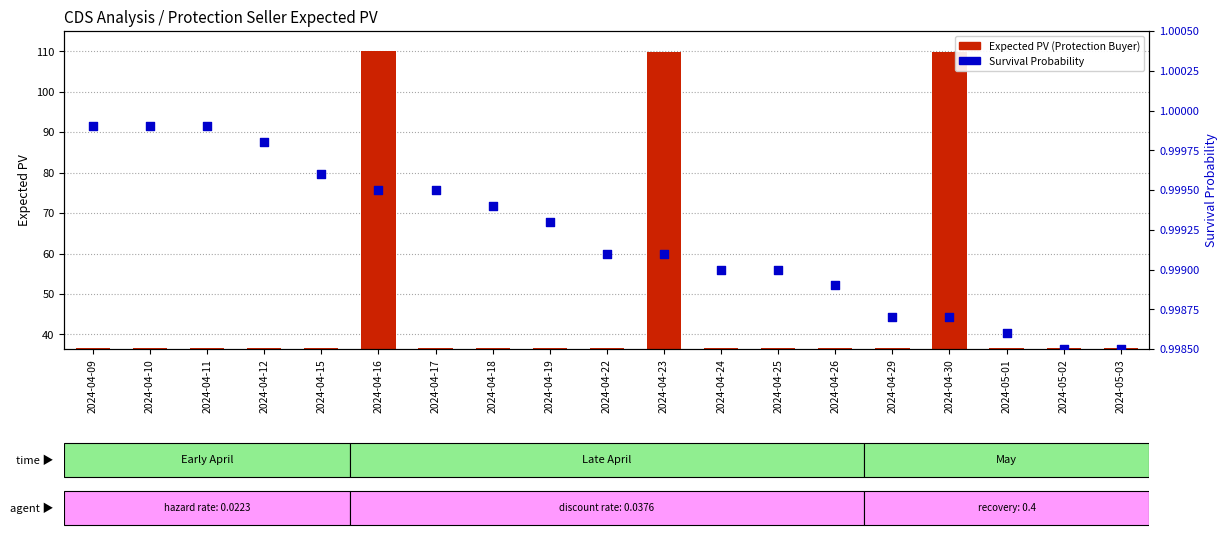

Which series has the largest total across all categories?

Expected PV (Protection Buyer)